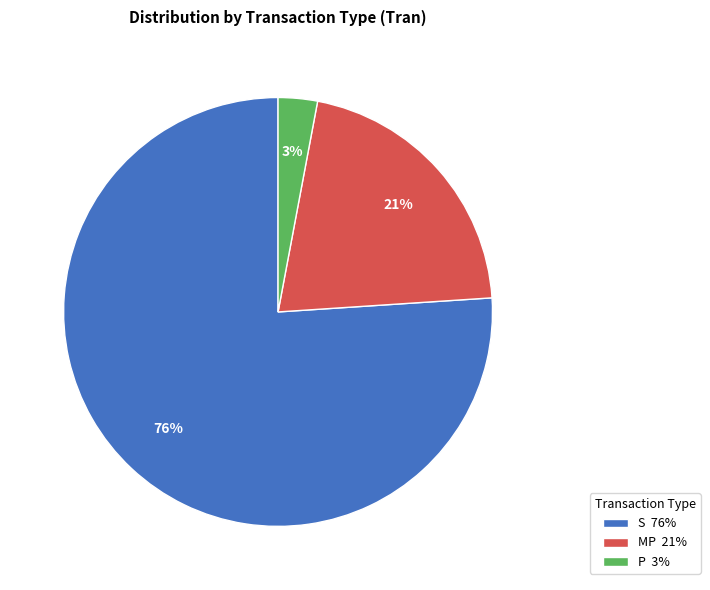

True or false: MP 21% accounts for 21% of the total.

True